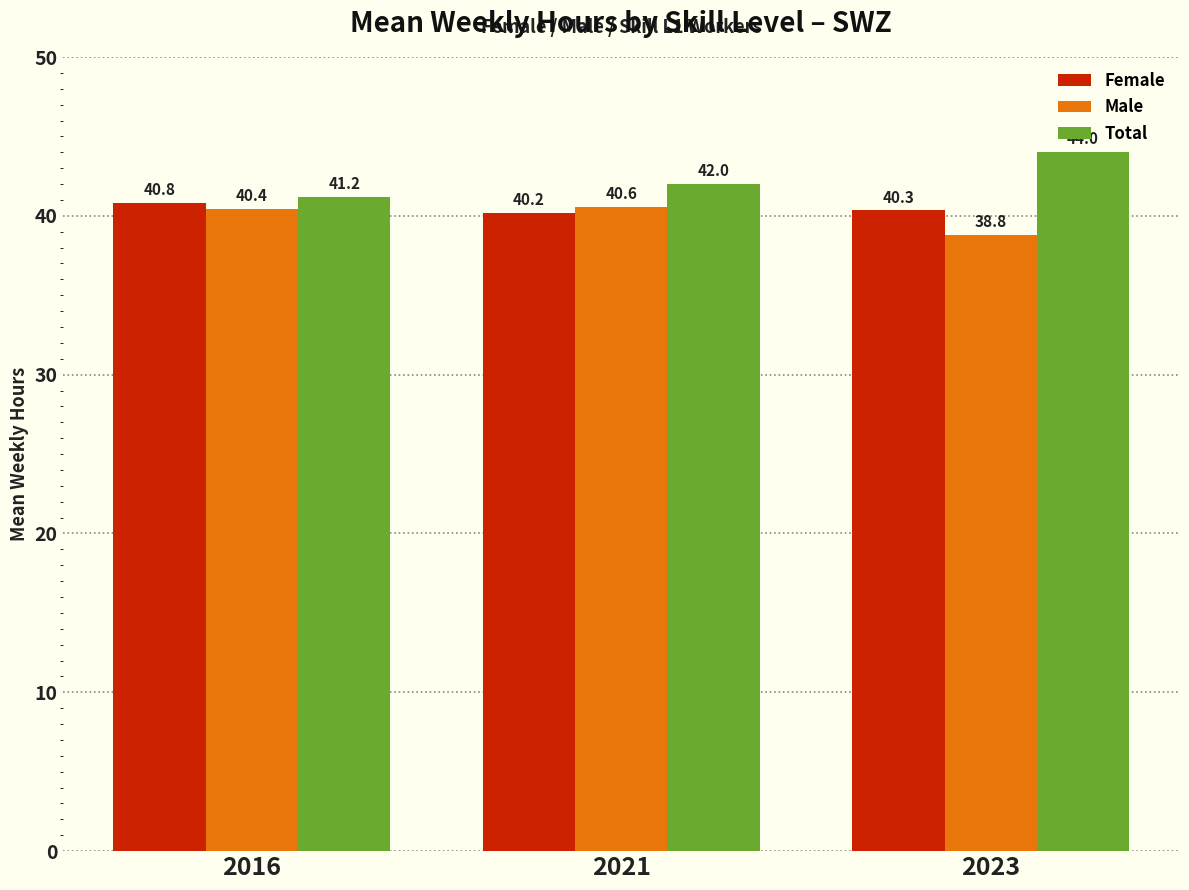

What is the total value across all series at 2016?

122.4